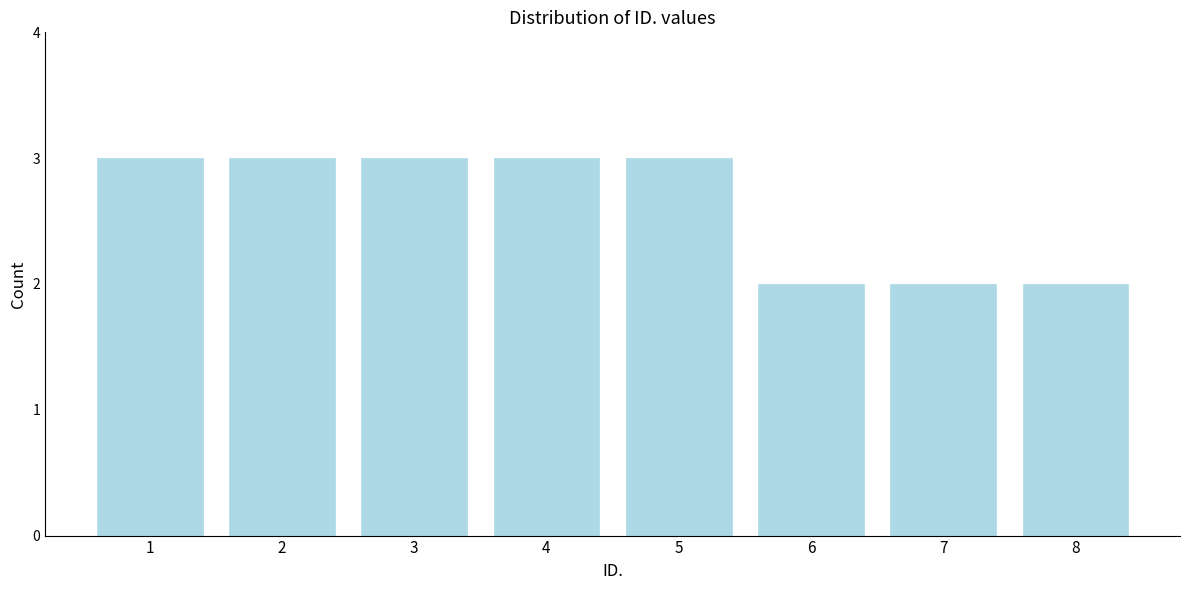

Reading left to right, list all the values displayed in this chart.

3	3	3	3	3	2	2	2